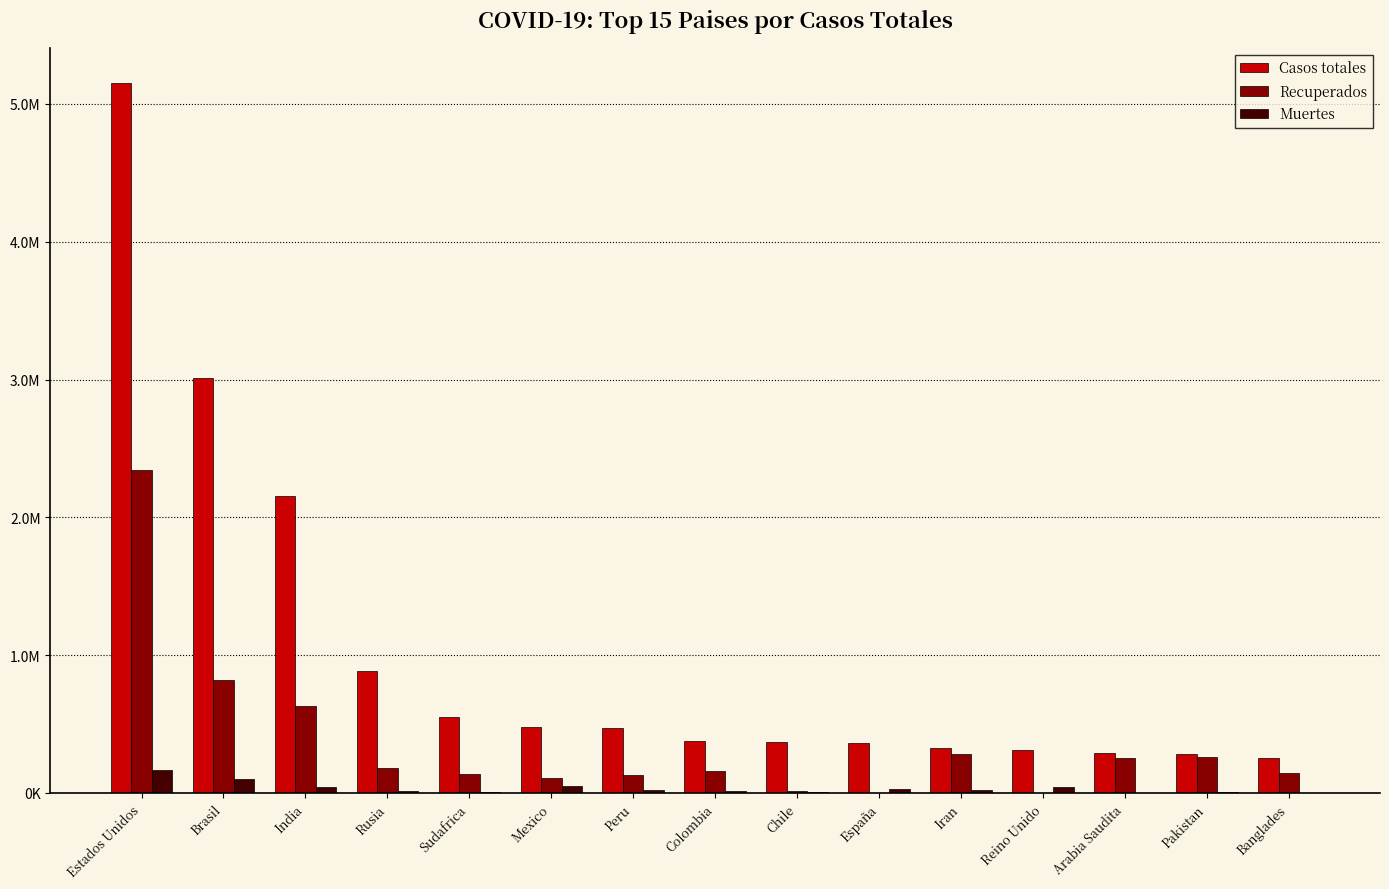

What are all the series names shown in the legend?

Casos totales, Recuperados, Muertes